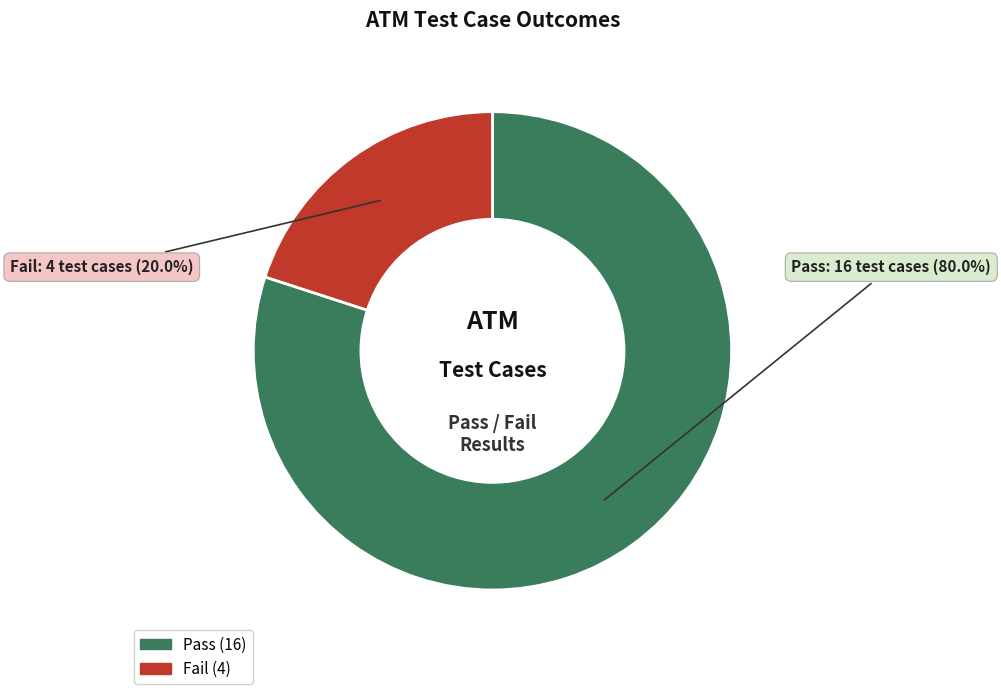

How many slices are in this pie chart?

2